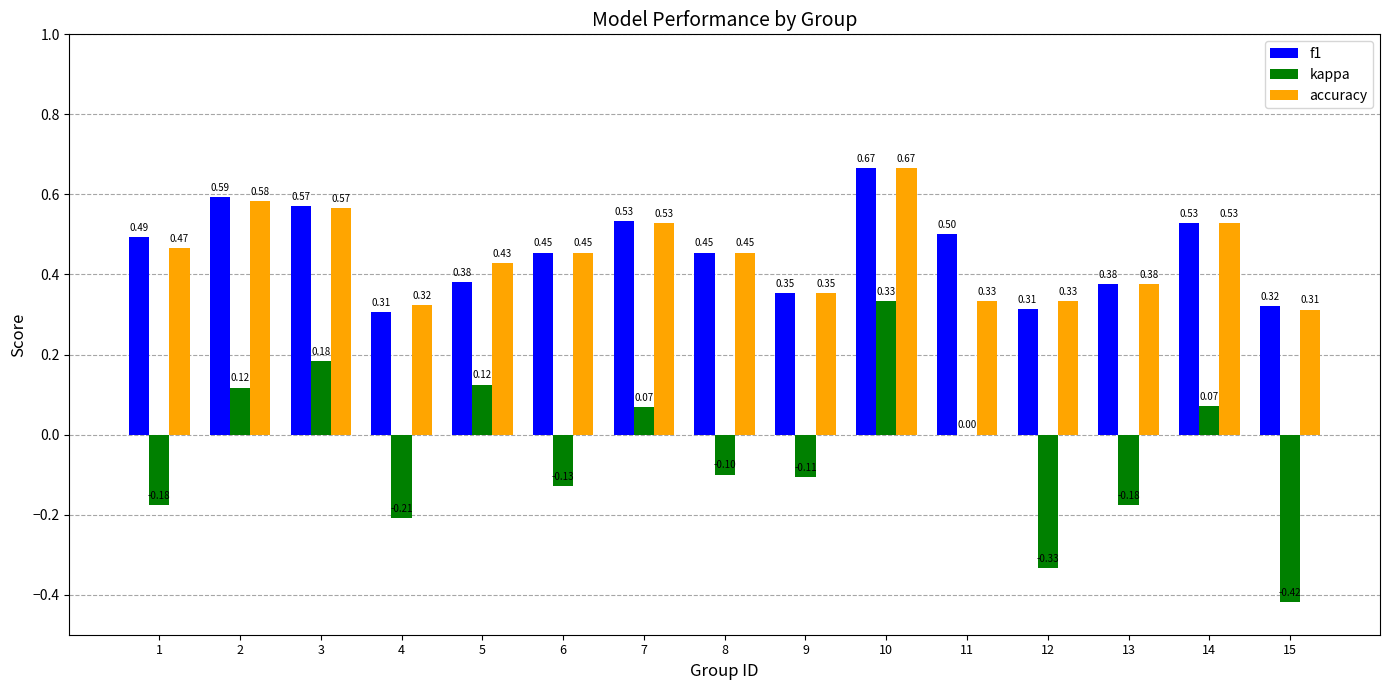

Between 3 and 15, which series saw the biggest shift?

kappa